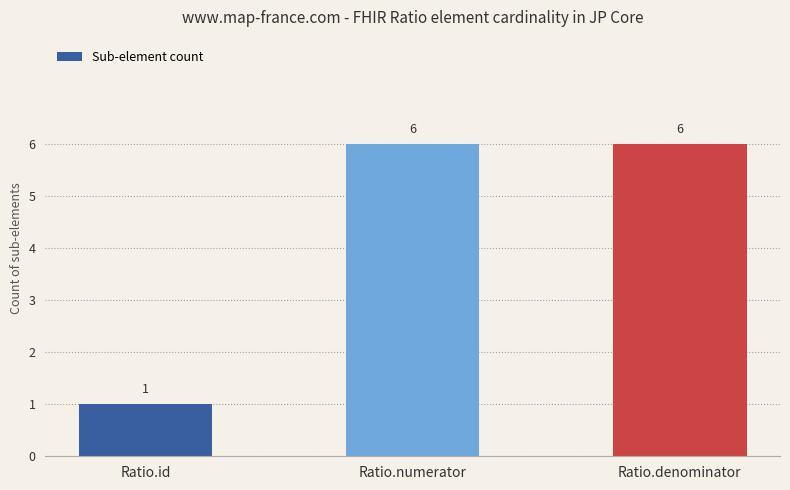

Does the chart contain any negative values?

No